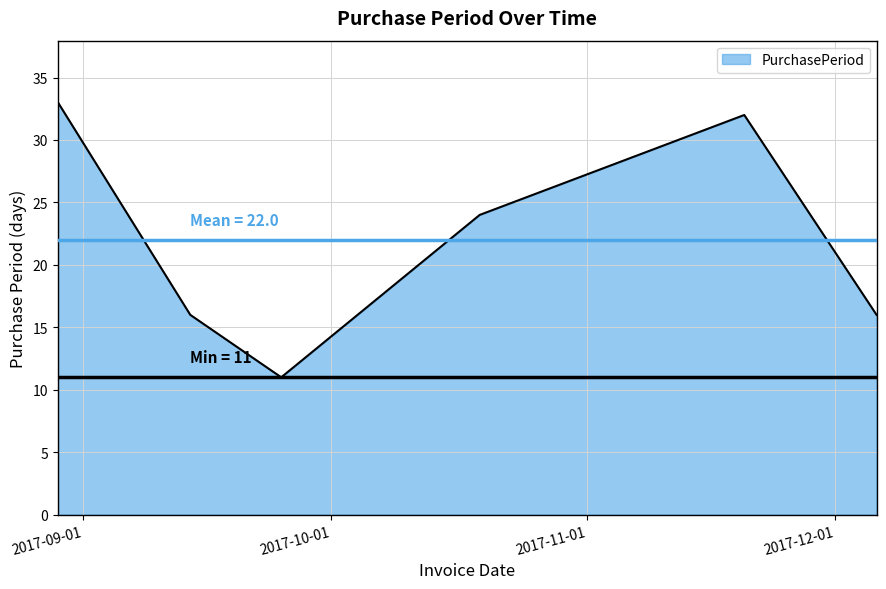

What is the difference between the maximum and second lowest values?

17